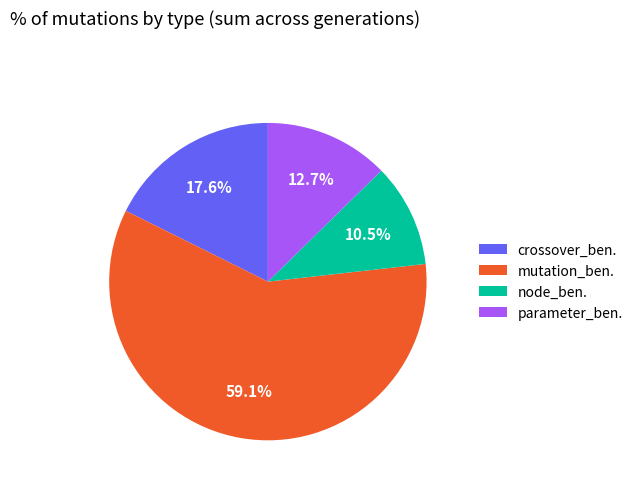

To the nearest percent, what is the average slice percentage?

25%